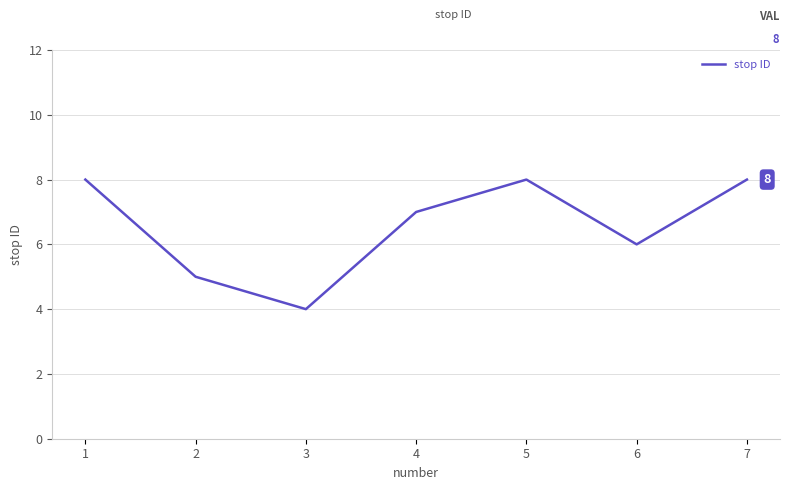

What is the maximum value shown in the chart?

8